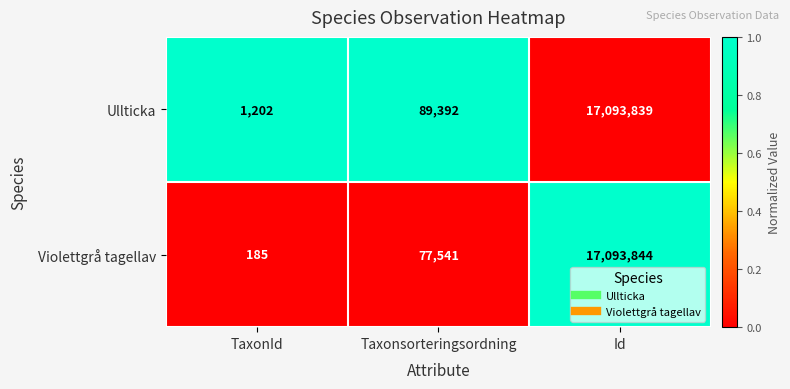

Which series has the largest total across all categories?

Ullticka